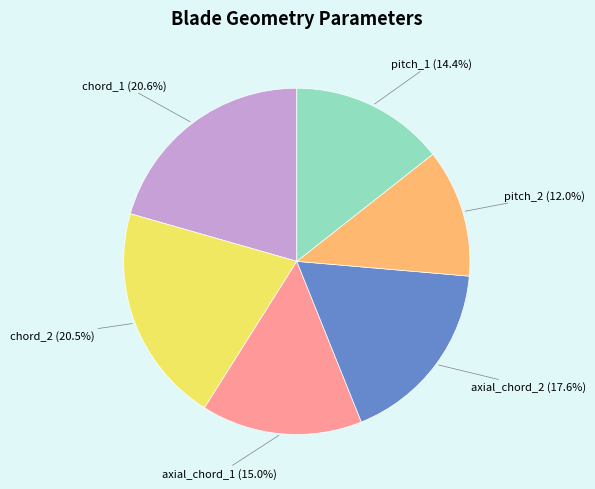

Is there any slice that represents more than half of the pie?

No